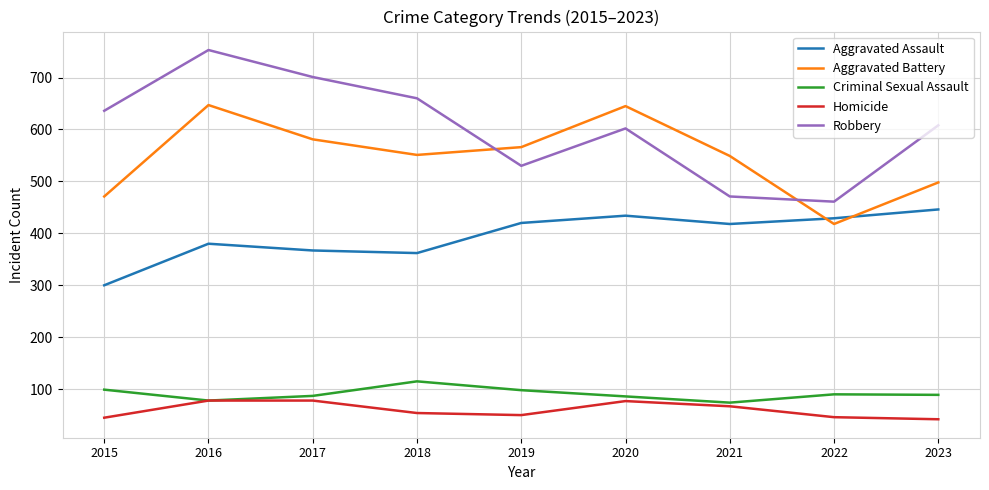

Rank the series by their maximum value, from lowest to highest.

Homicide, Criminal Sexual Assault, Aggravated Assault, Aggravated Battery, Robbery